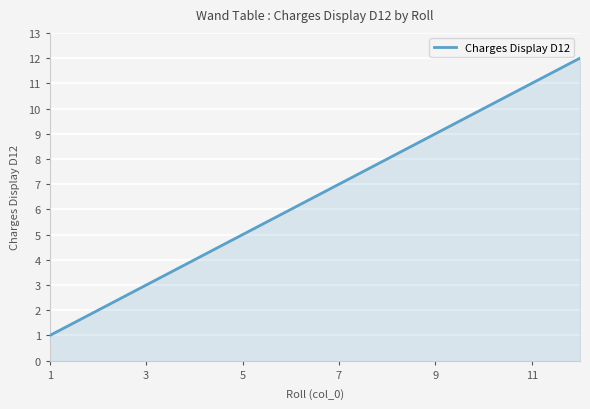

What is the greatest value displayed?

12